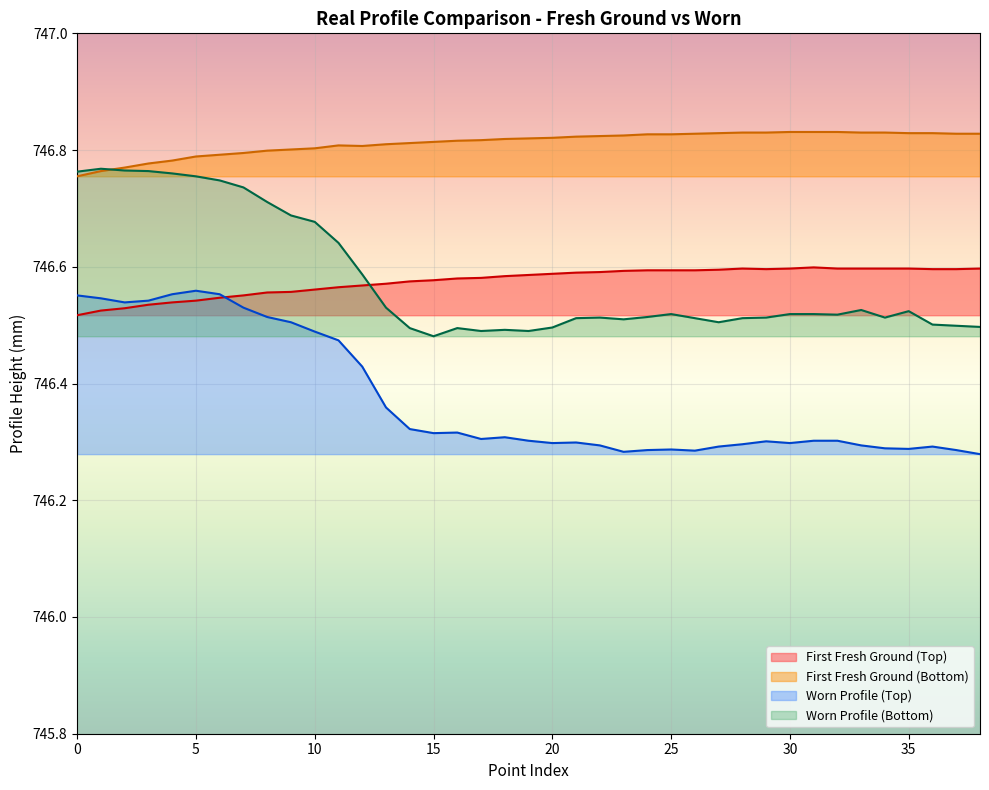

True or false: First Fresh Ground (Bottom) and First Fresh Ground (Top) cross at least once.

False